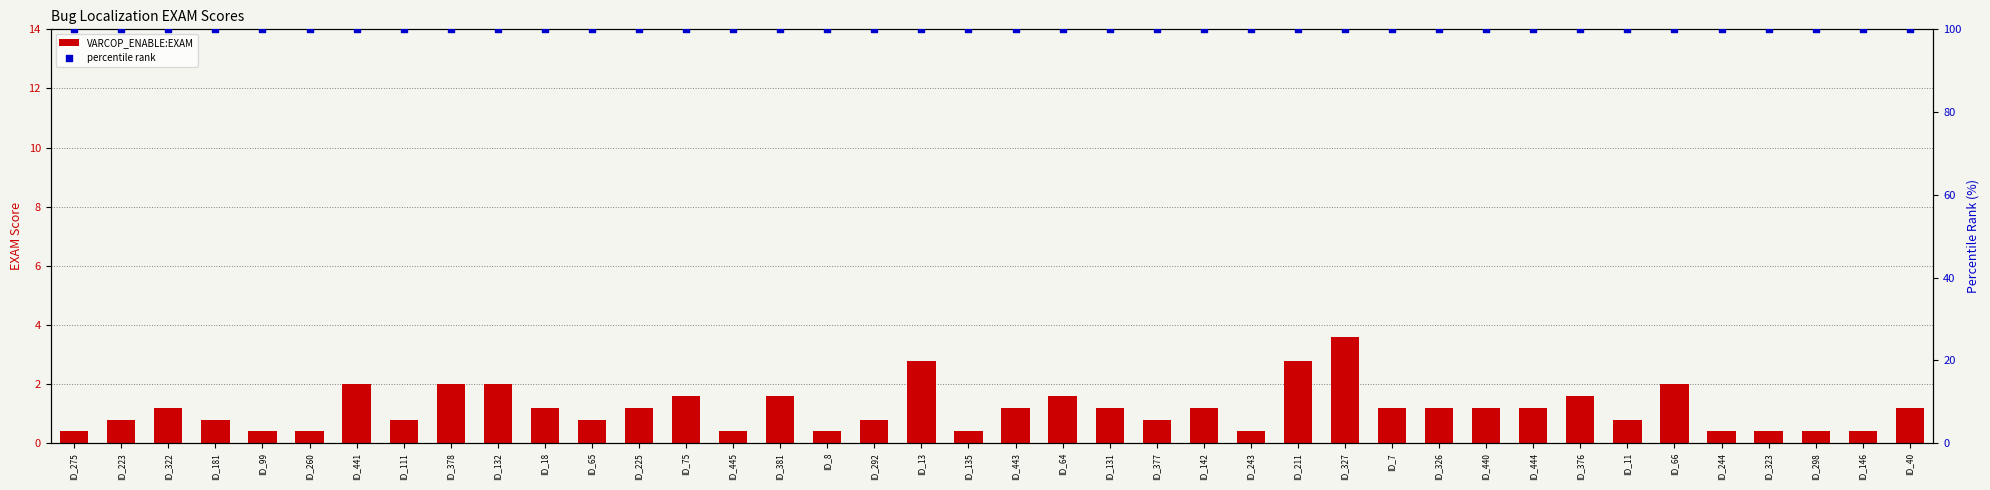

What is the total value across all series at ID_40?

115.9